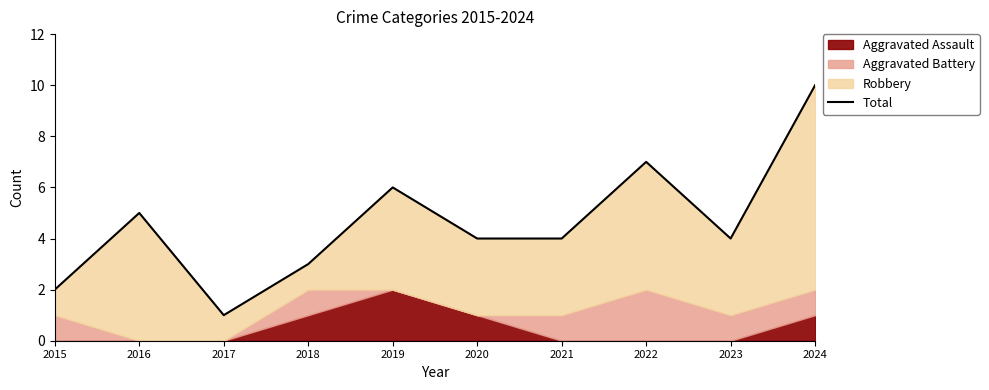

What is the approximate value at 2018?

3